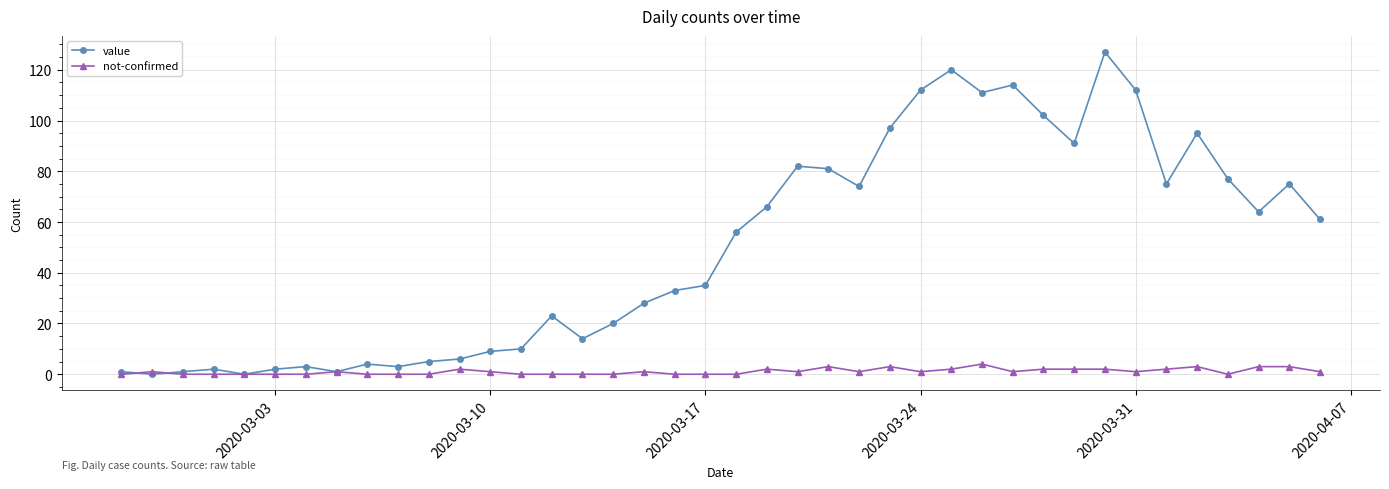

Which series has the largest total across all categories?

value